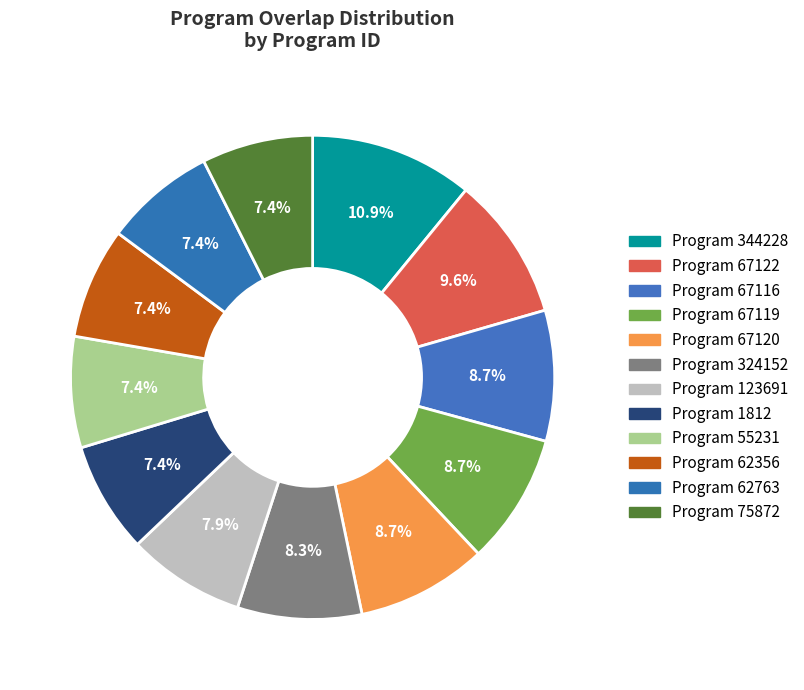

To the nearest percent, what is the difference between the largest and smallest slice percentages?

3%